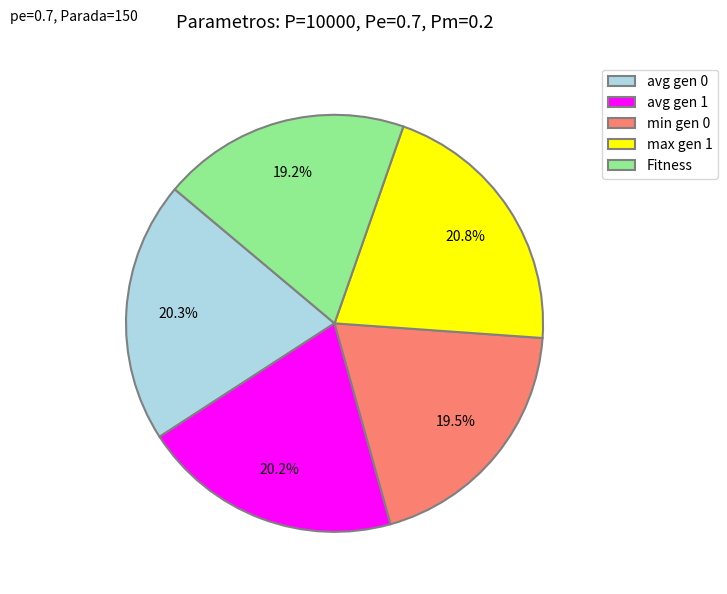

What portion of the pie excludes min gen 0?

80.5%